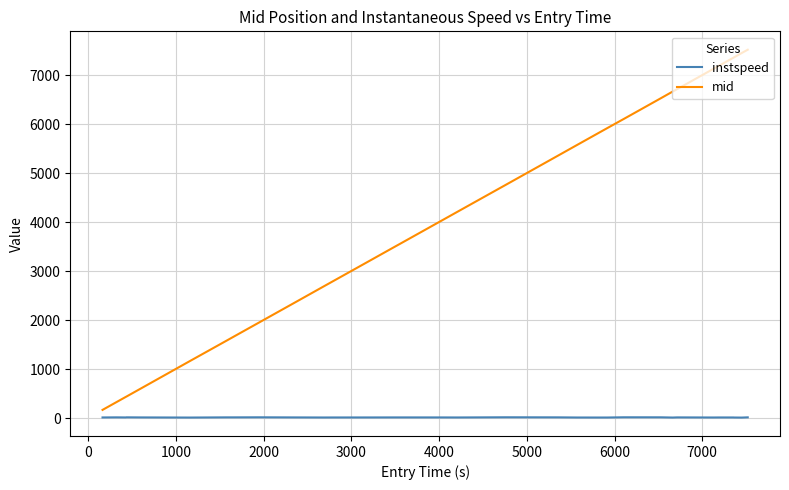

What is the minimum value for mid?

166.2